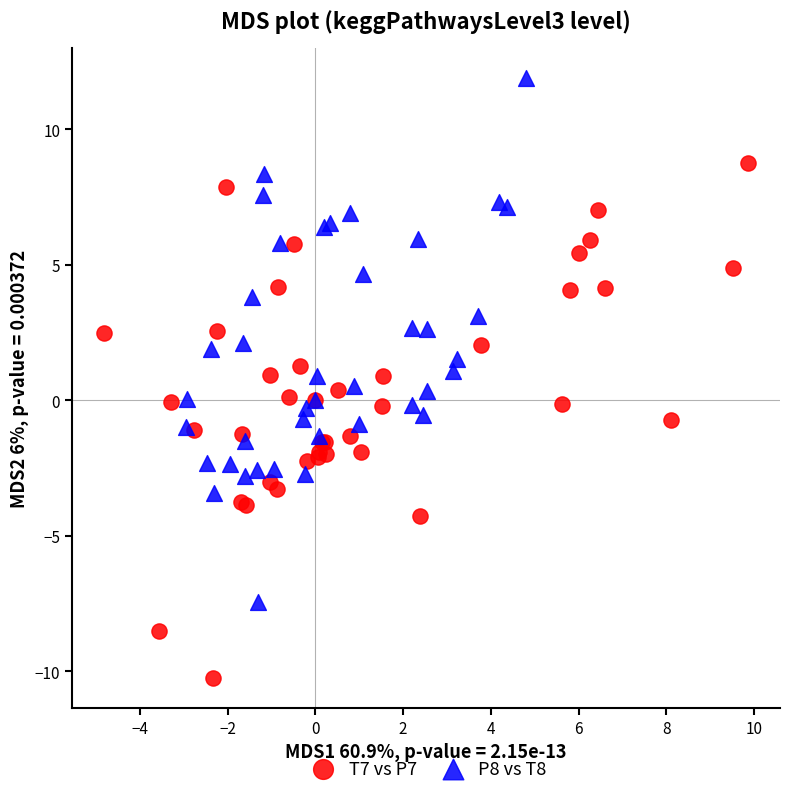

Which series contains the lowest Y value?

T7 vs P7